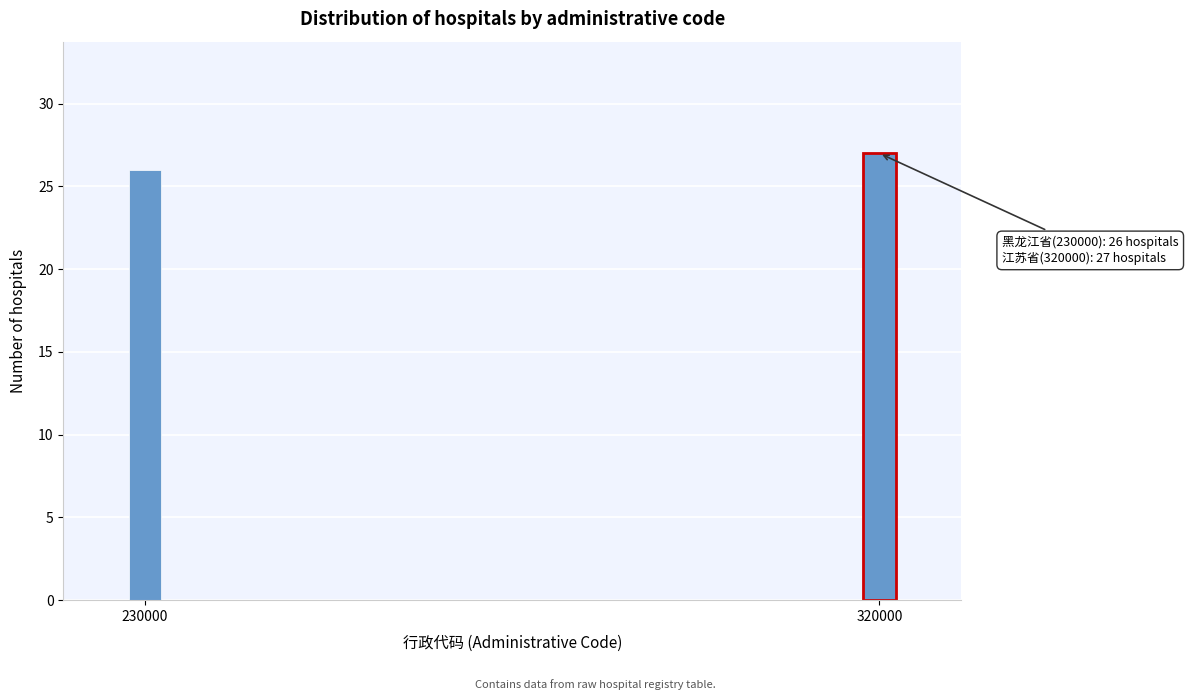

Reading right to left, list all the values displayed in this chart.

27	26